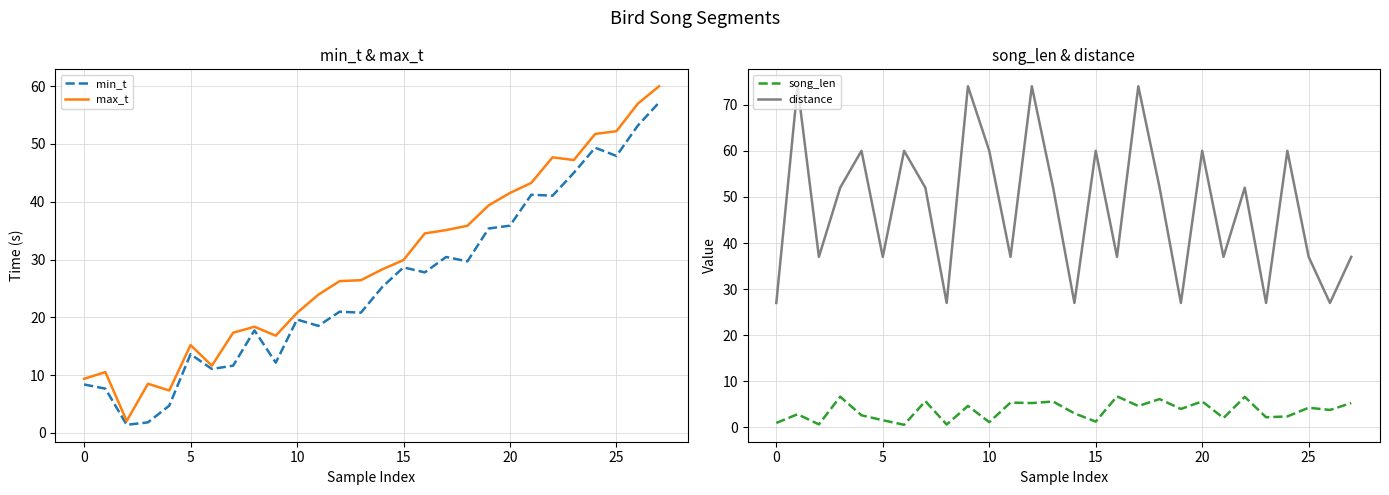

How many values in the min_t series are below 25?

14